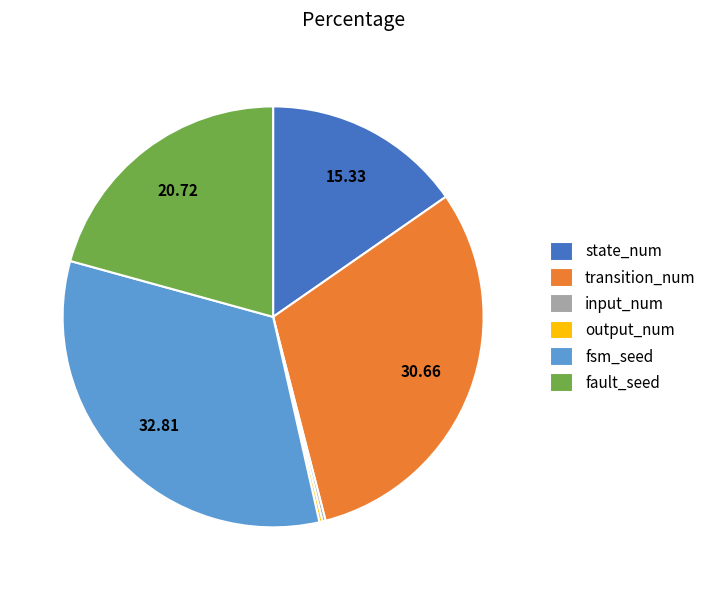

What is the largest slice in the pie chart?

fsm_seed